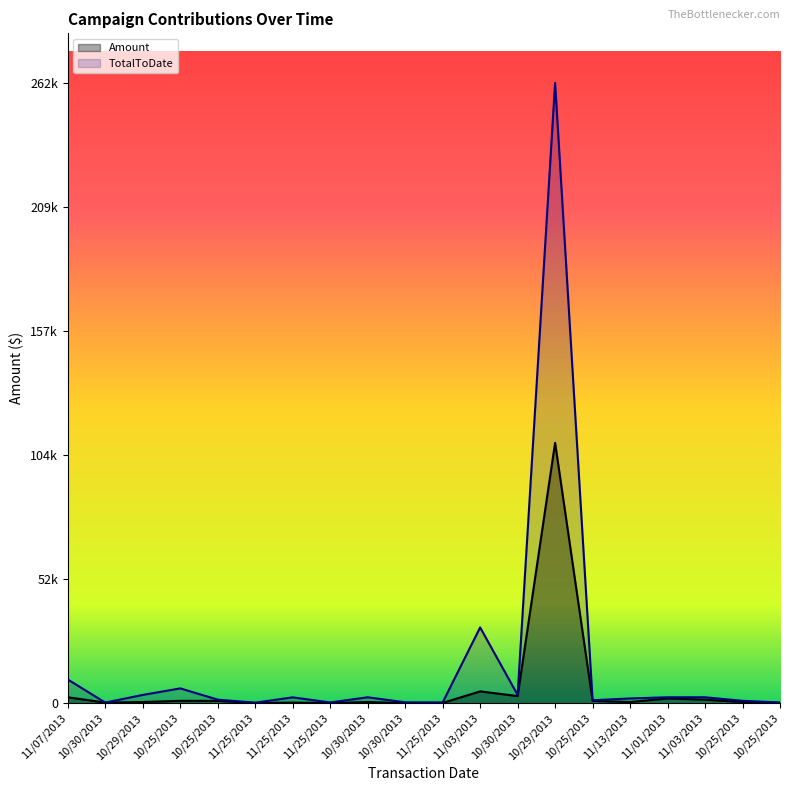

Reading left to right, extract all data points from this chart.

Amount: 2500	250	500	1000	1000	110	250	110	500	35	110	5000	3000	110000	1000	500	2000	1500	500	150
TotalToDate: 10000	250	3500	6250	1500	220	2465	305	2500	370	320	32000	3500	262000	1250	2000	2500	2500	1000	300